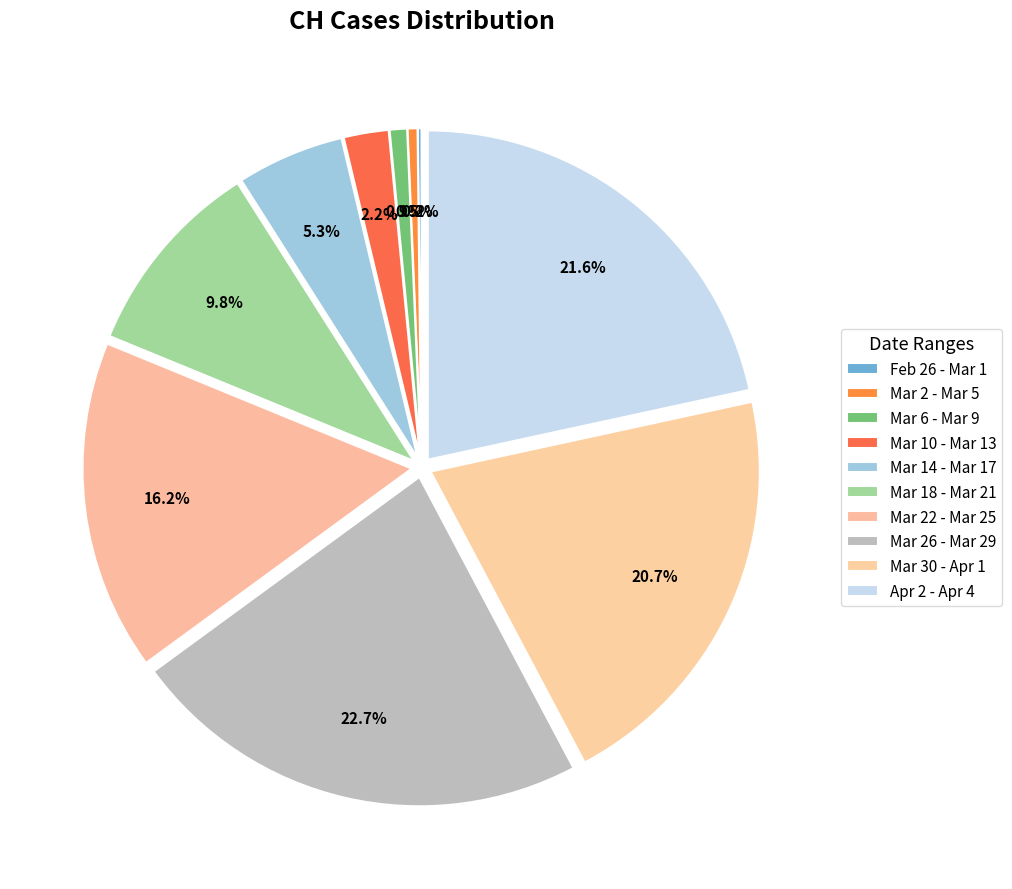

Does any single category account for the majority?

No